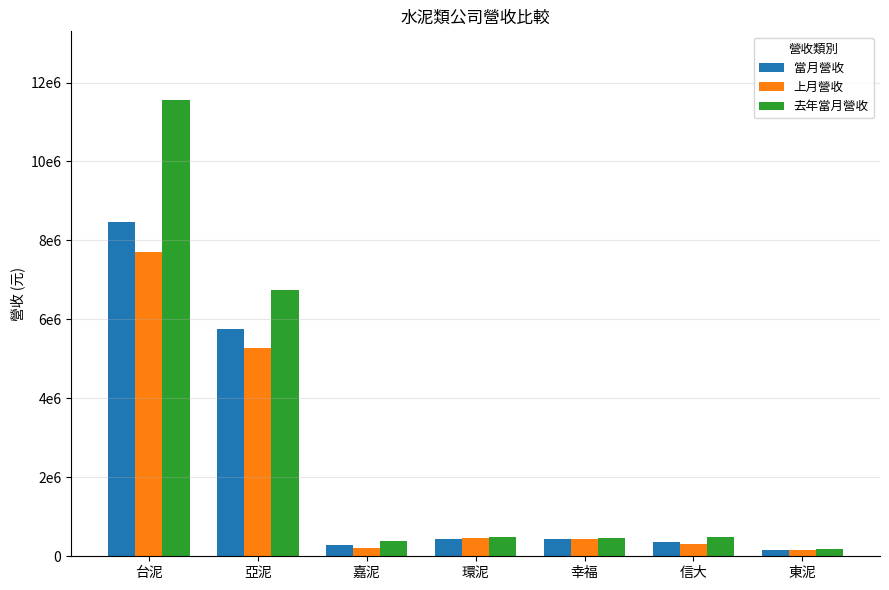

What are all the series names shown in the legend?

當月營收, 上月營收, 去年當月營收